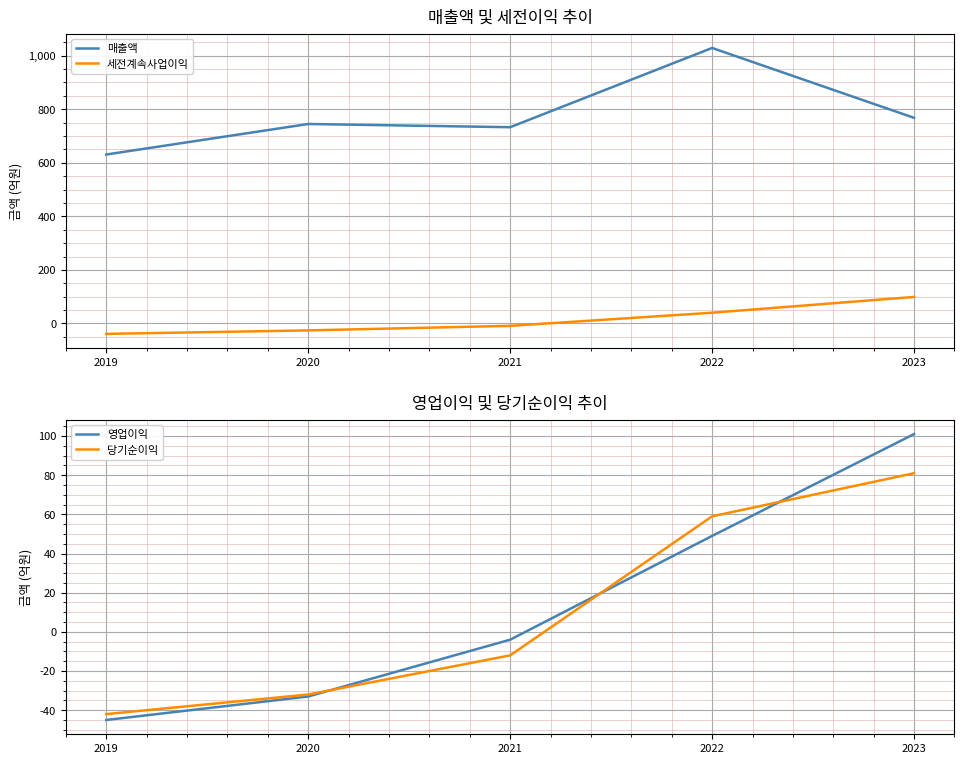

Which label corresponds to the largest value in the chart?

2022